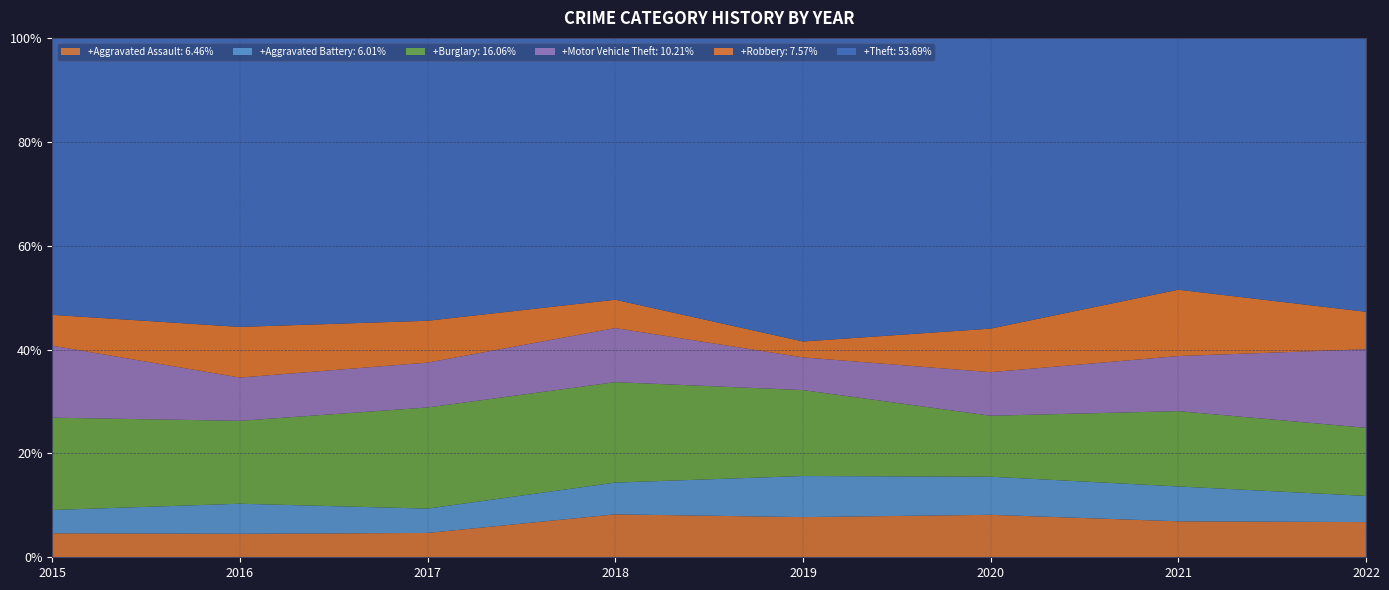

Reading left to right, extract all data points from this chart.

Aggravated Assault: 2015=32	2016=32	2017=32	2018=50	2019=43	2020=39	2021=32	2022=47
Aggravated Battery: 2015=31	2016=41	2017=32	2018=37	2019=44	2020=35	2021=31	2022=35
Burglary: 2015=123	2016=113	2017=133	2018=117	2019=92	2020=56	2021=67	2022=91
Motor Vehicle Theft: 2015=96	2016=59	2017=59	2018=63	2019=35	2020=40	2021=49	2022=105
Robbery: 2015=41	2016=69	2017=55	2018=33	2019=17	2020=40	2021=59	2022=50
Theft: 2015=369	2016=394	2017=372	2018=305	2019=325	2020=267	2021=224	2022=366